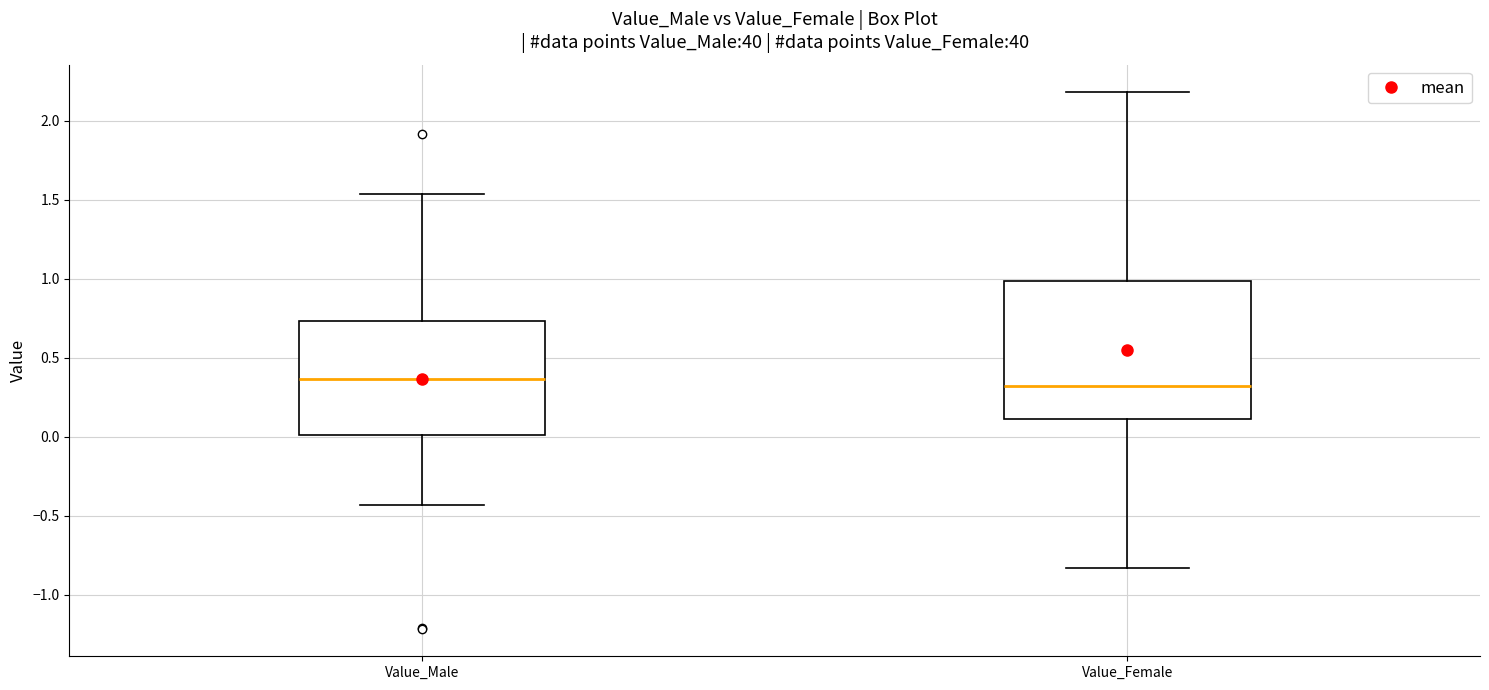

Reading left to right, read every box against the y-axis: the position of its median line, the range the box covers, and the ends of its whiskers. The values are not printed on the chart, so give them approximately, as read against the axis.

Value_Male: median 0.35, box 0.00 to 0.75, whiskers -0.45 to 1.55
Value_Female: median 0.30, box 0.10 to 1.00, whiskers -0.85 to 2.20